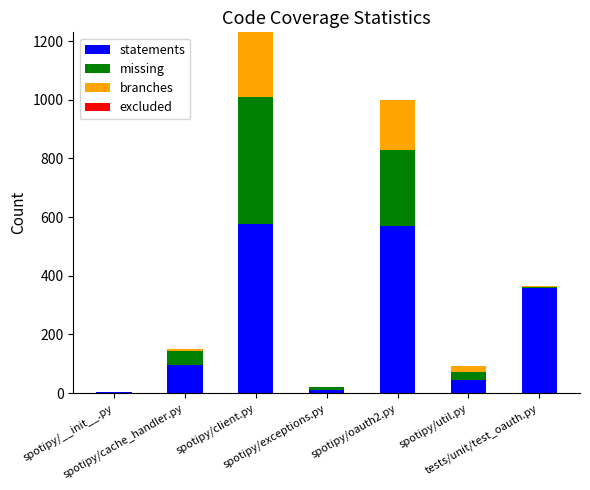

Are the bars grouped side by side (vs. stacked)?

No